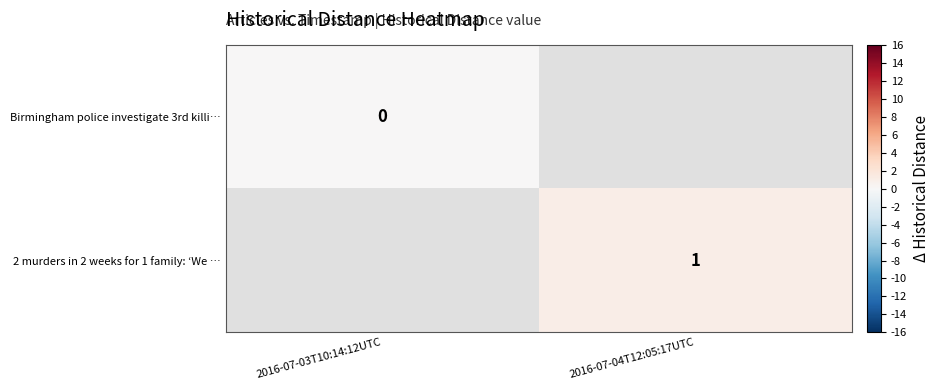

Is the value of 2 murders in 2 weeks for 1 family: ‘We … at 2016-07-04T12:05:17UTC greater than the value of Birmingham police investigate 3rd killi… at 2016-07-03T10:14:12UTC?

Yes